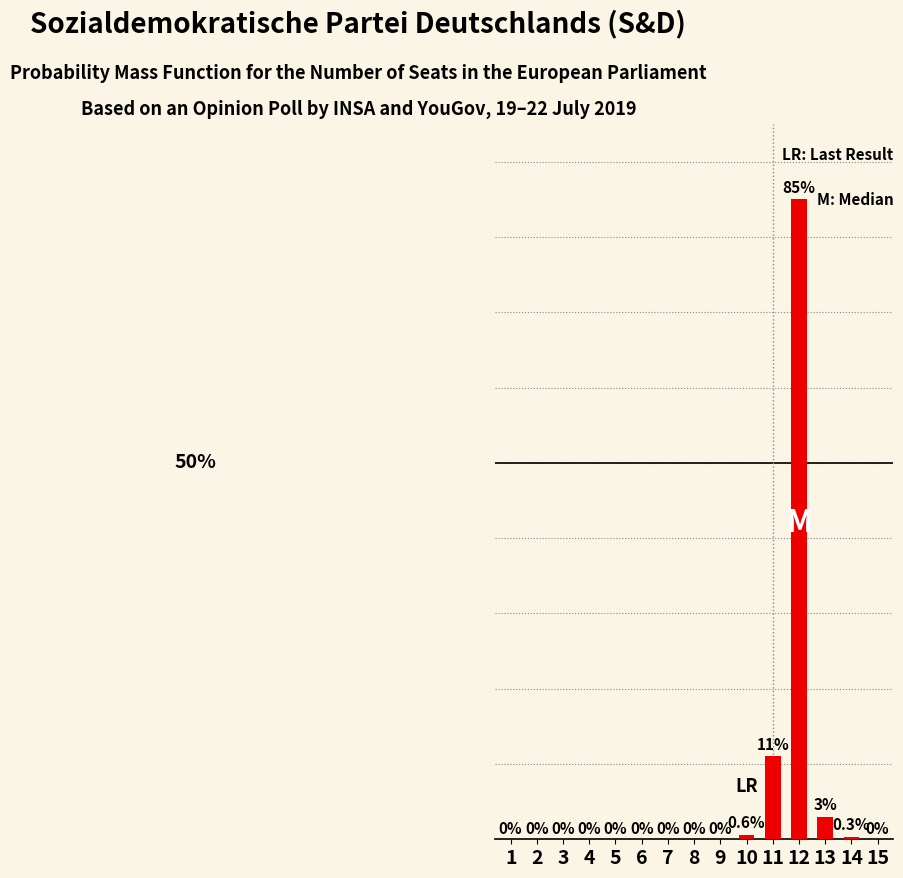

Reading left to right, extract all data points from this chart.

0.0	0.0	0.0	0.0	0.0	0.0	0.0	0.0	0.0	0.6	11.0	85.0	3.0	0.3	0.0